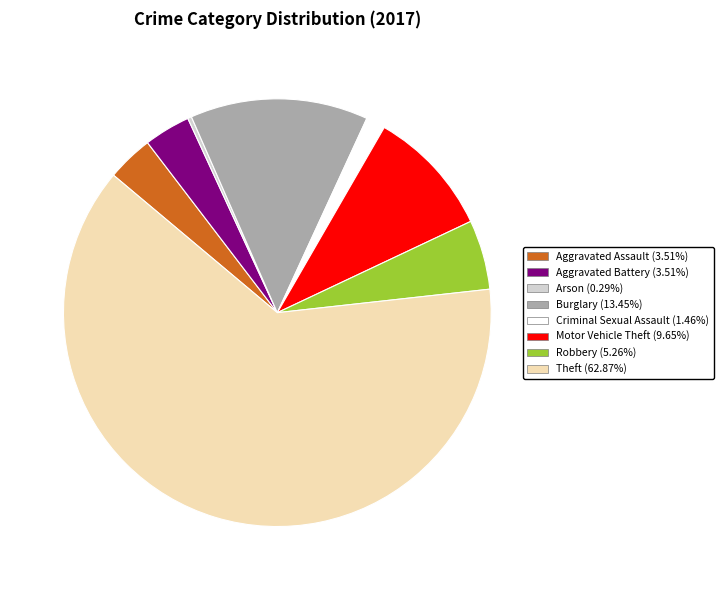

Do Aggravated Battery and Criminal Sexual Assault together represent more than half of the pie?

No